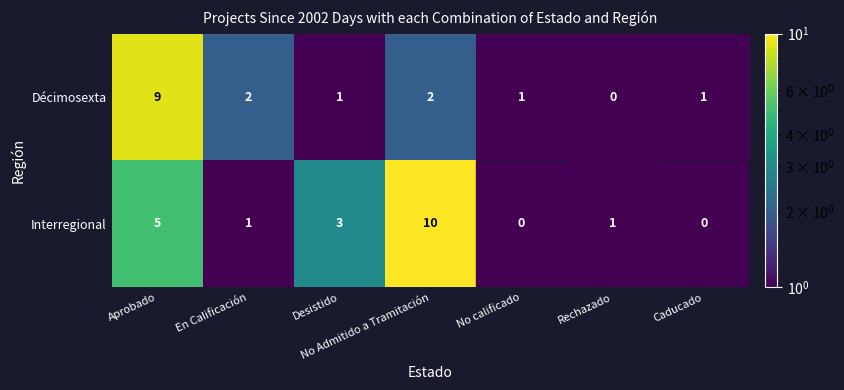

At which category is the sum across all series the highest?

Aprobado